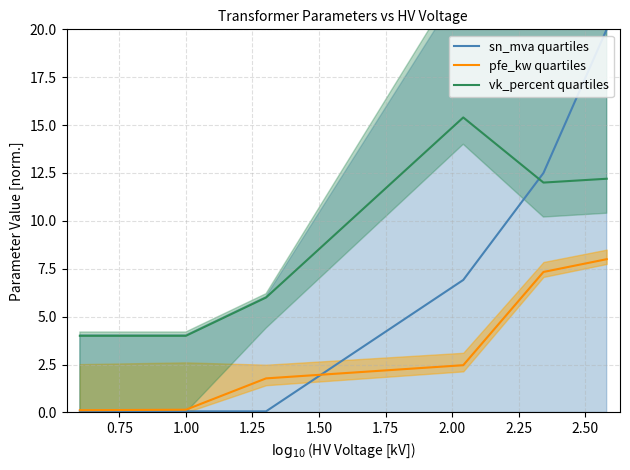

True or false: pfe_kw quartiles and vk_percent quartiles intersect in this chart.

False